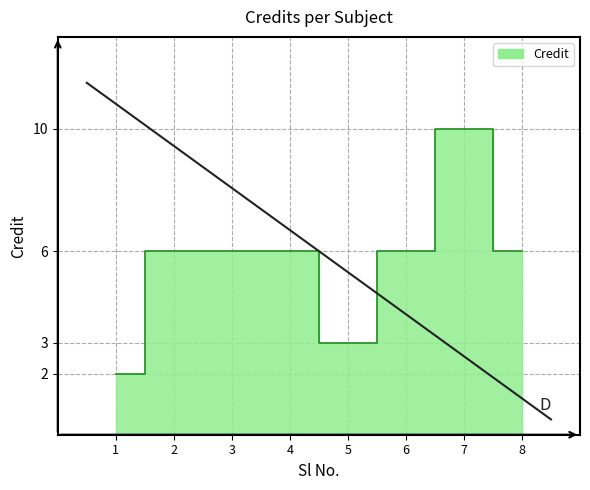

How many points are lower than both their immediate neighbors (excluding endpoints)?

1